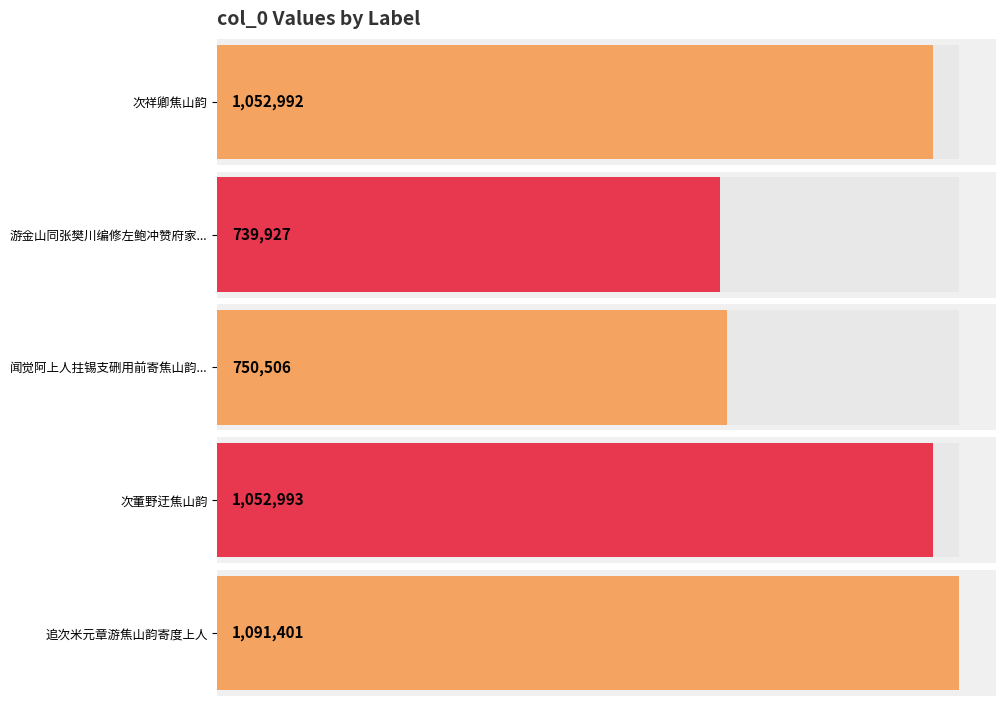

What position from the left is 次董野迂焦山韵?

4